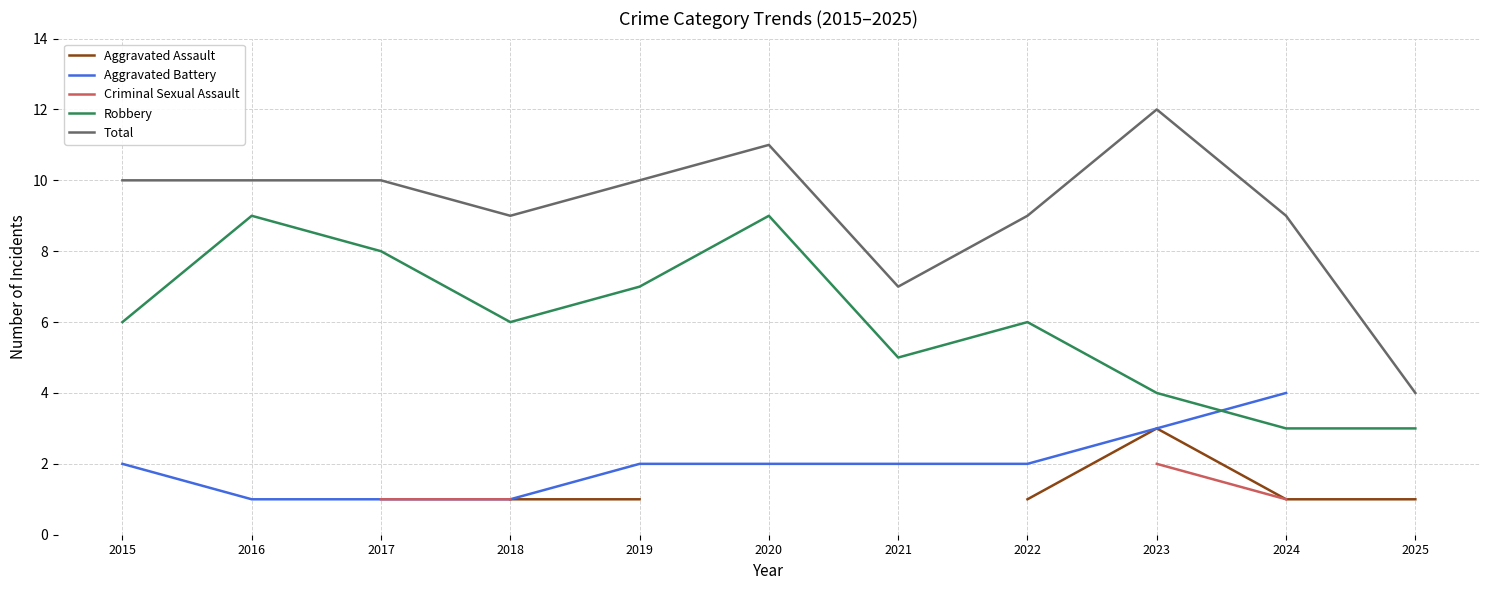

True or false: Robbery has a value of 0.7 at 2025.

False